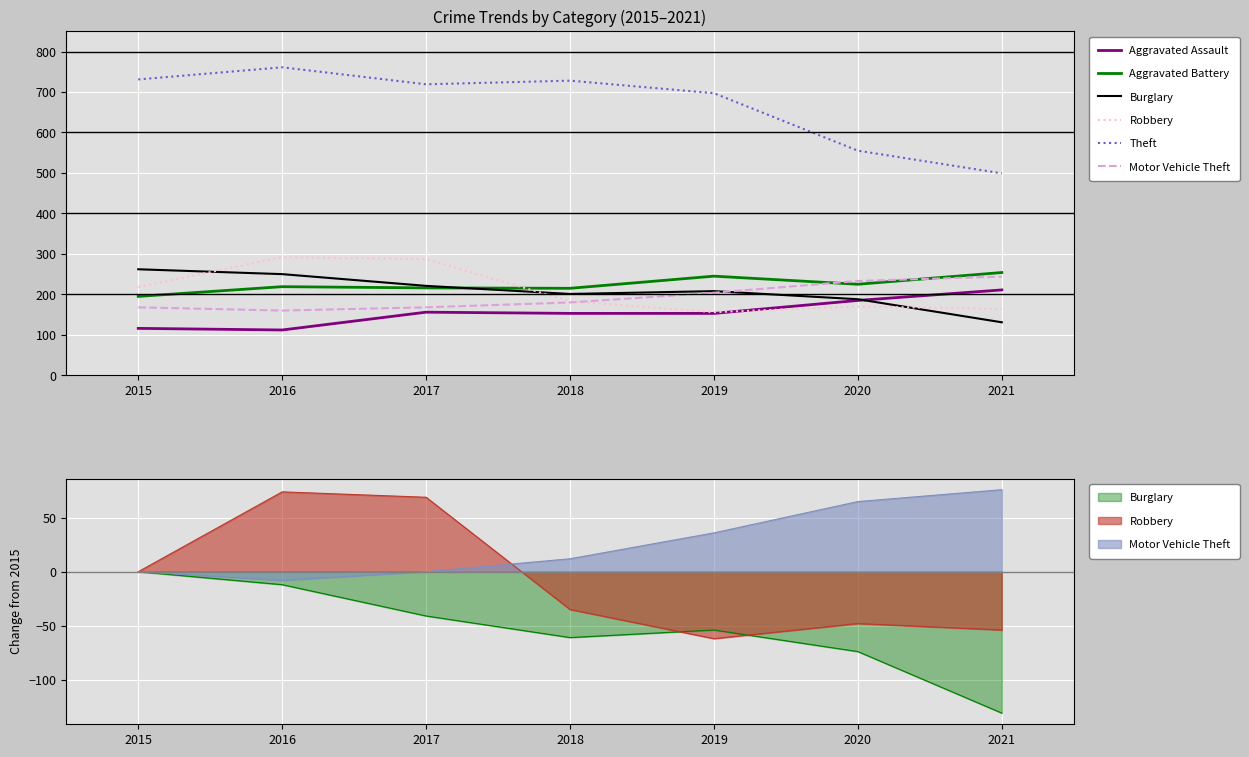

Reading left to right, extract all data points from this chart.

Aggravated Assault: 2015=116	2016=112	2017=156	2018=153	2019=153	2020=185	2021=211
Aggravated Battery: 2015=195	2016=219	2017=216	2018=215	2019=245	2020=225	2021=254
Burglary: 2015=262	2016=250	2017=221	2018=201	2019=208	2020=188	2021=131
Robbery: 2015=218	2016=292	2017=287	2018=183	2019=156	2020=170	2021=164
Theft: 2015=731	2016=761	2017=719	2018=728	2019=697	2020=555	2021=499
Motor Vehicle Theft: 2015=168	2016=160	2017=168	2018=180	2019=204	2020=233	2021=244